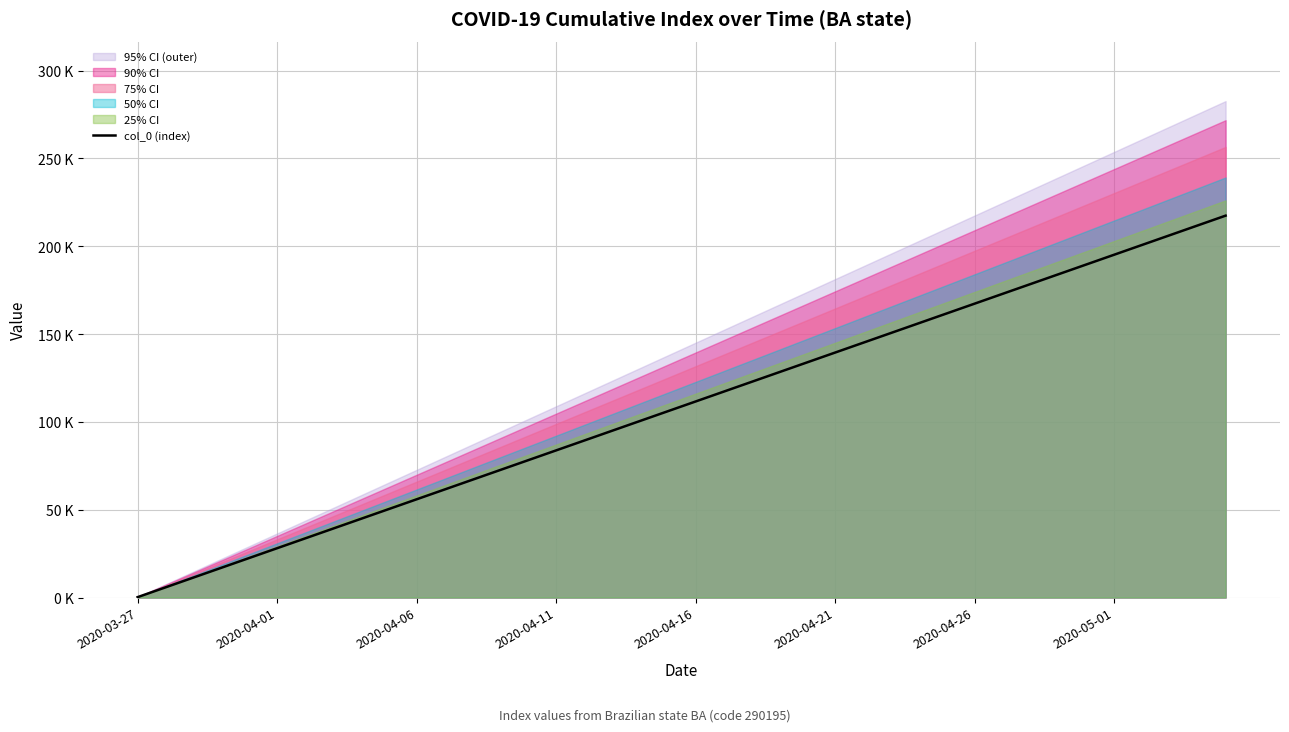

True or false: the data has more than 0 interior local peaks.

False